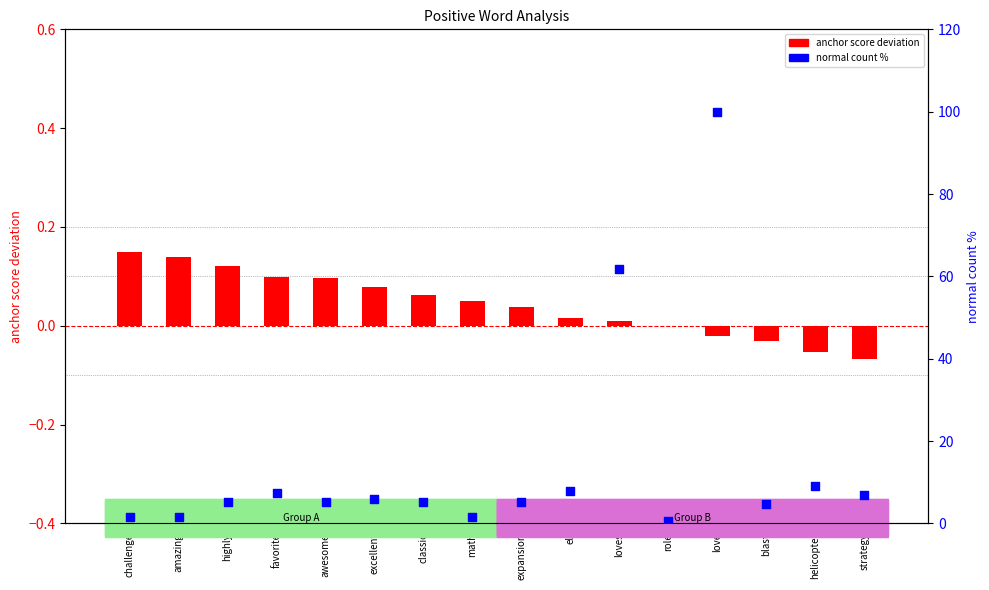

Which series reaches the maximum Y coordinate?

normal count %